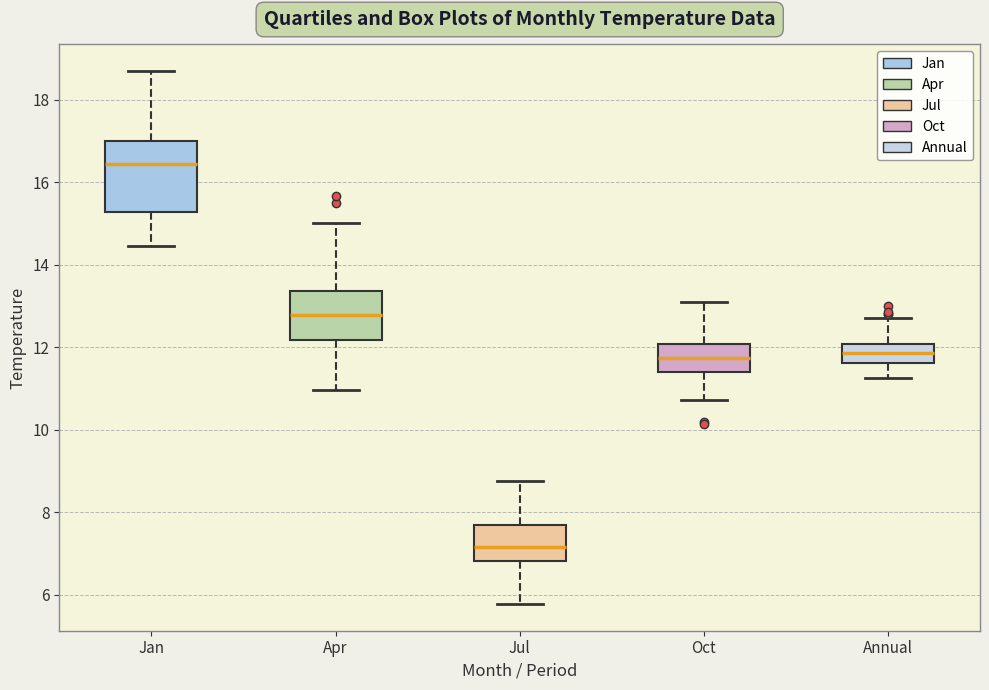

Which box's median line is the lowest?

Jul